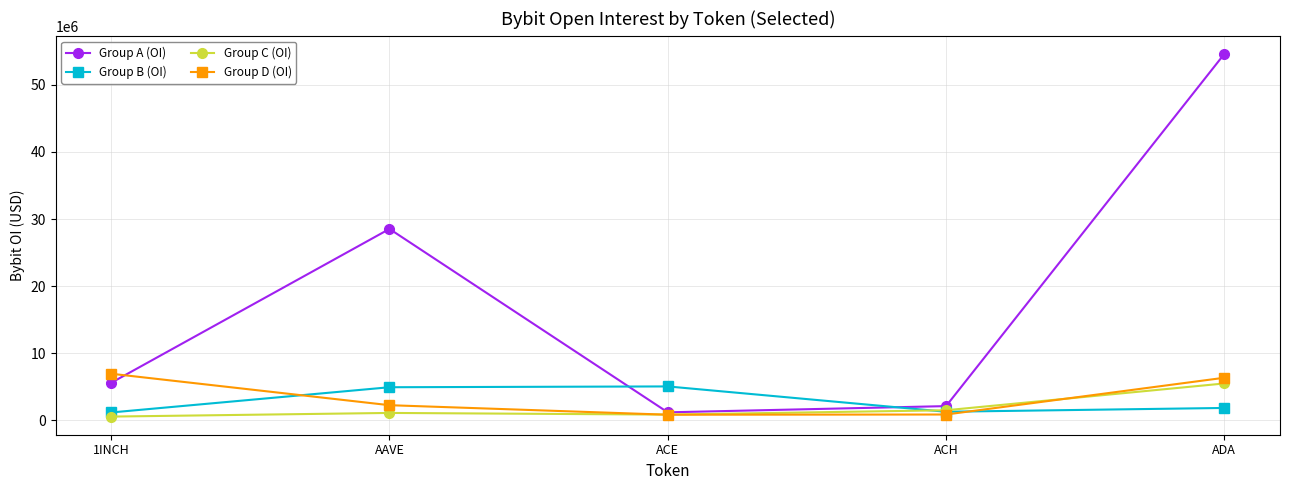

What is the spread (max minus min) of values at ADA?

52736312